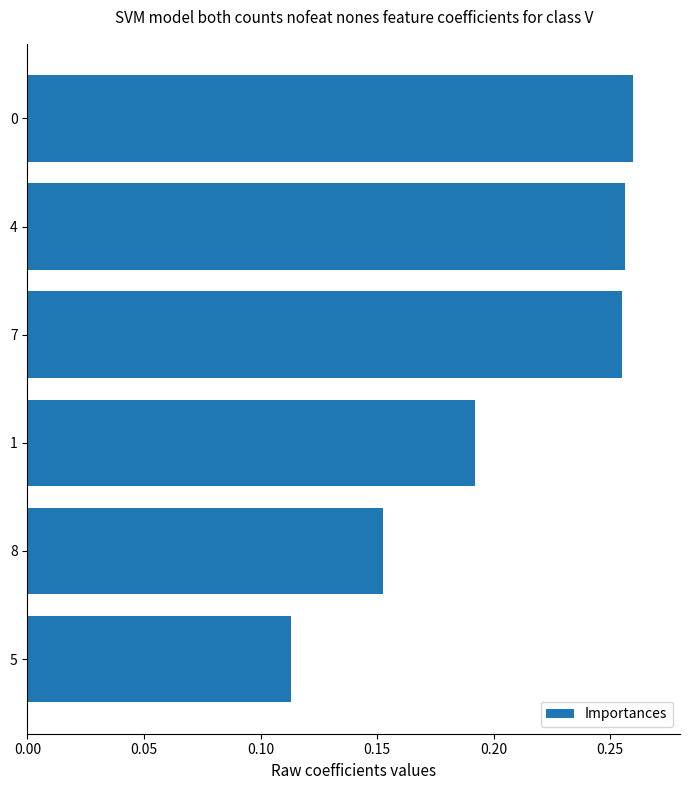

True or false: the data shows 0.2 at 5.

False